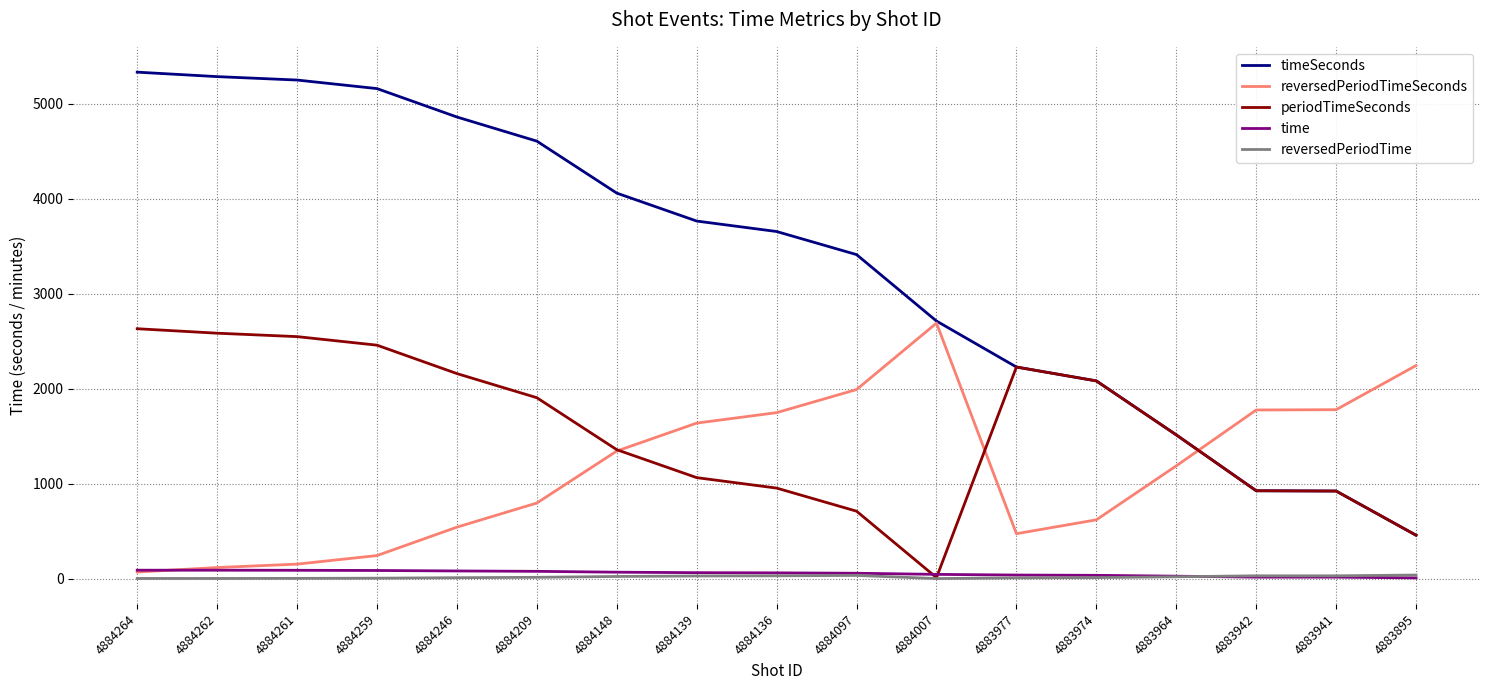

Which series has the largest range (max minus min)?

timeSeconds